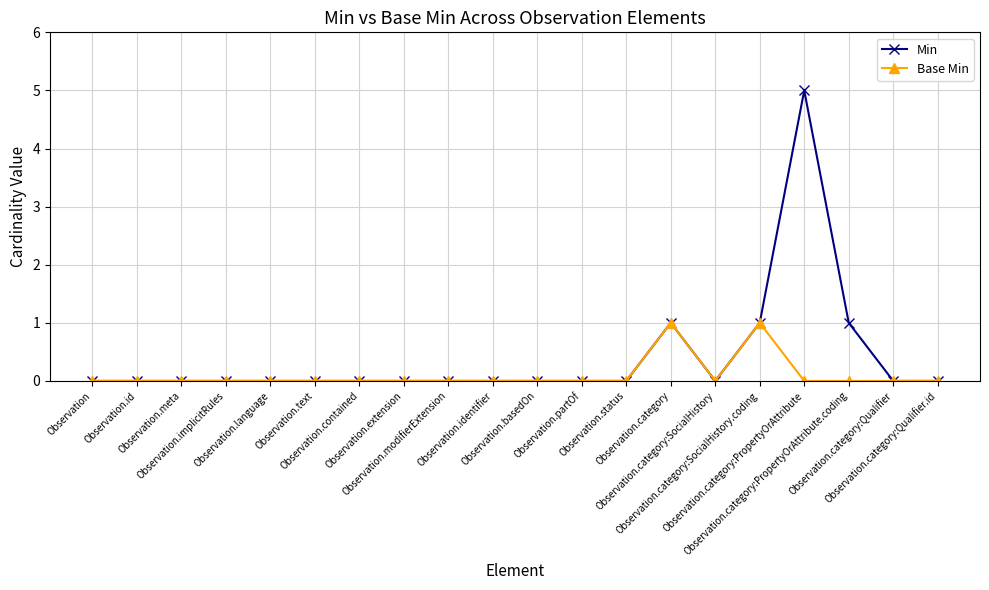

Which series has the widest spread of values?

Min